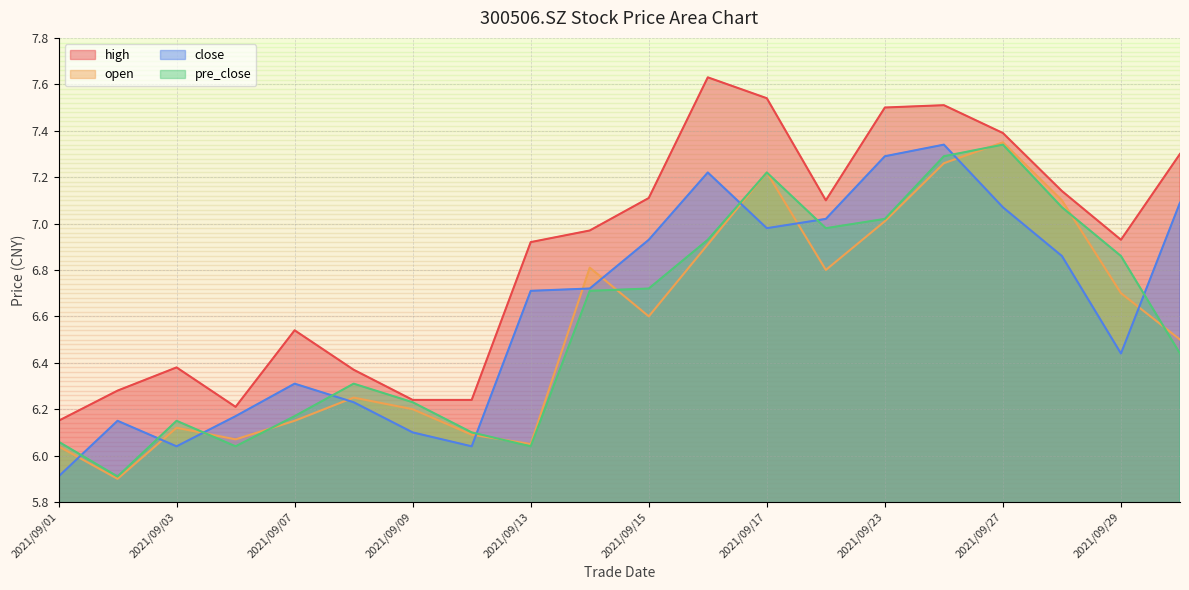

True or false: open and close intersect in this chart.

True